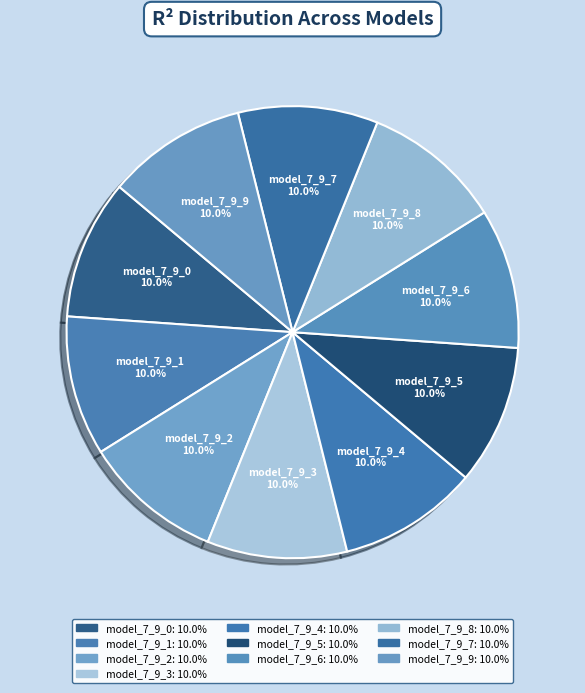

Count the number of slices in the pie.

10